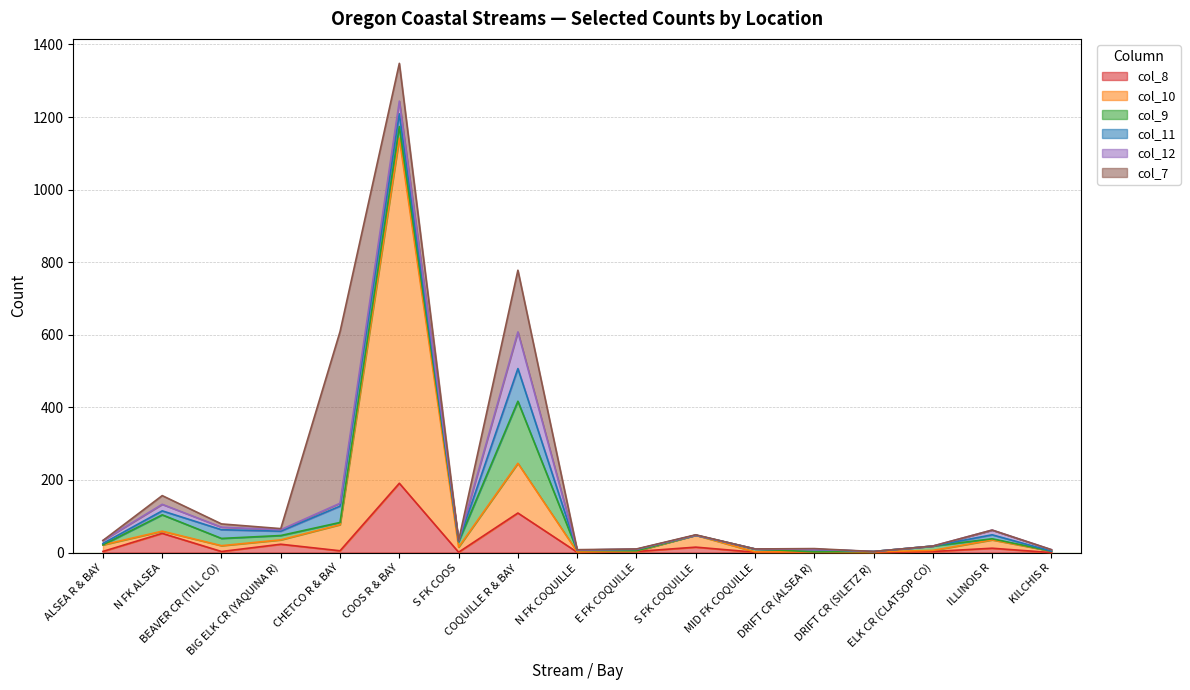

Where does the col_8 series first go above 3?

ALSEA R & BAY